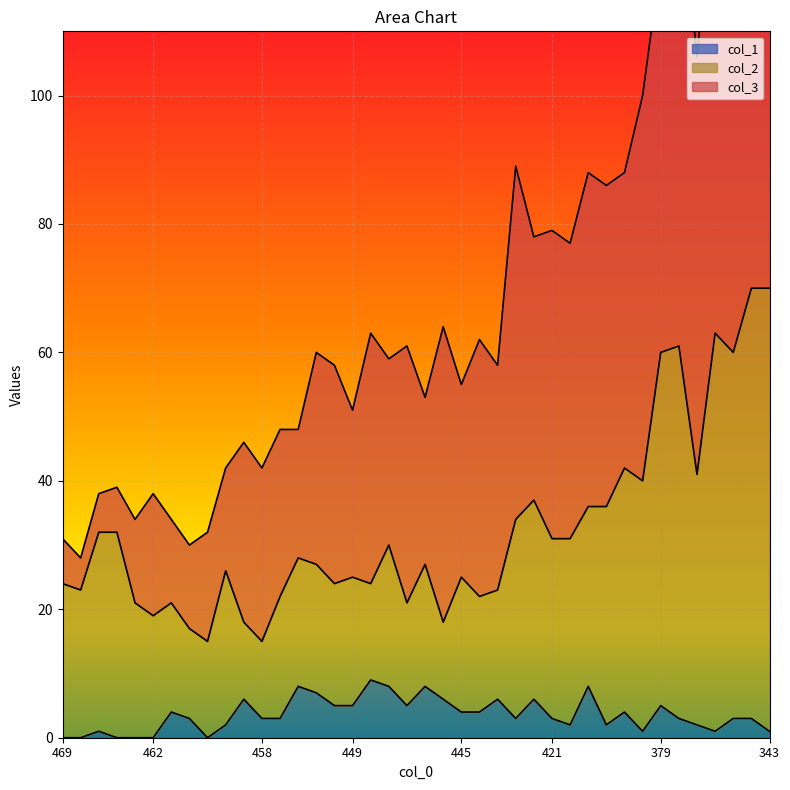

At which label does col_1 first exceed 3?

466